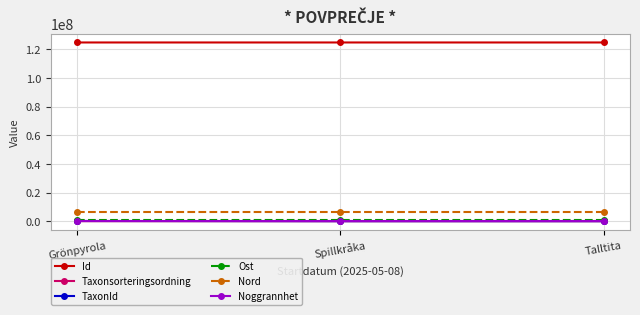

What is the maximum value for Id?

124874764